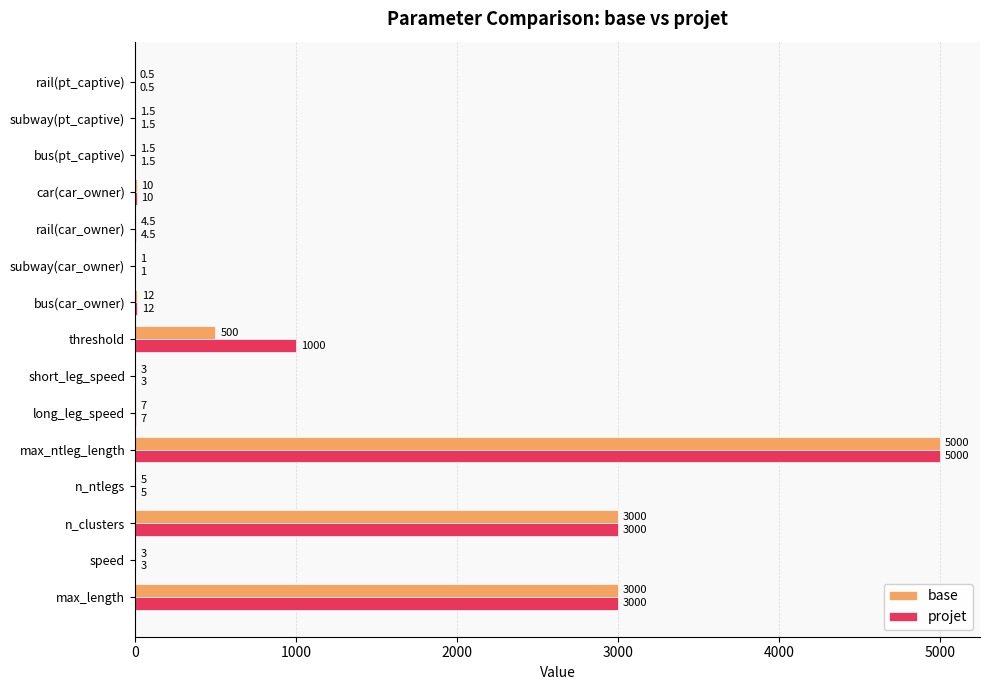

The projet series shows 5.0 at n_ntlegs. True or false?

True